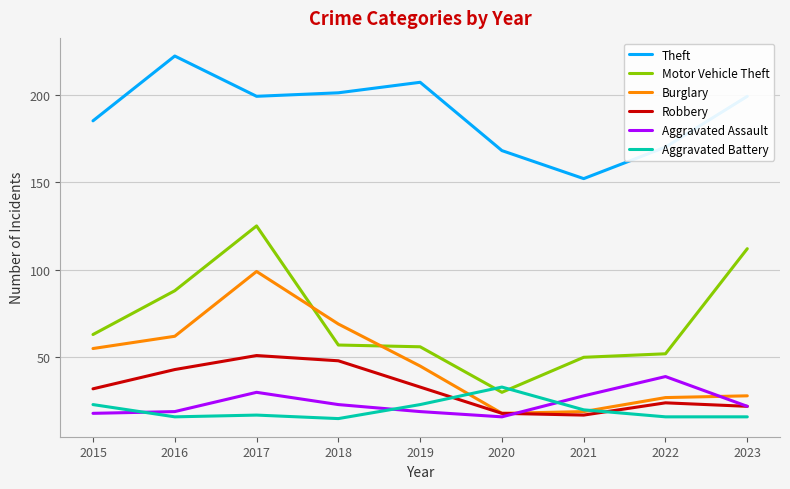

What is the difference between the second highest and second lowest values in the Theft series?

39